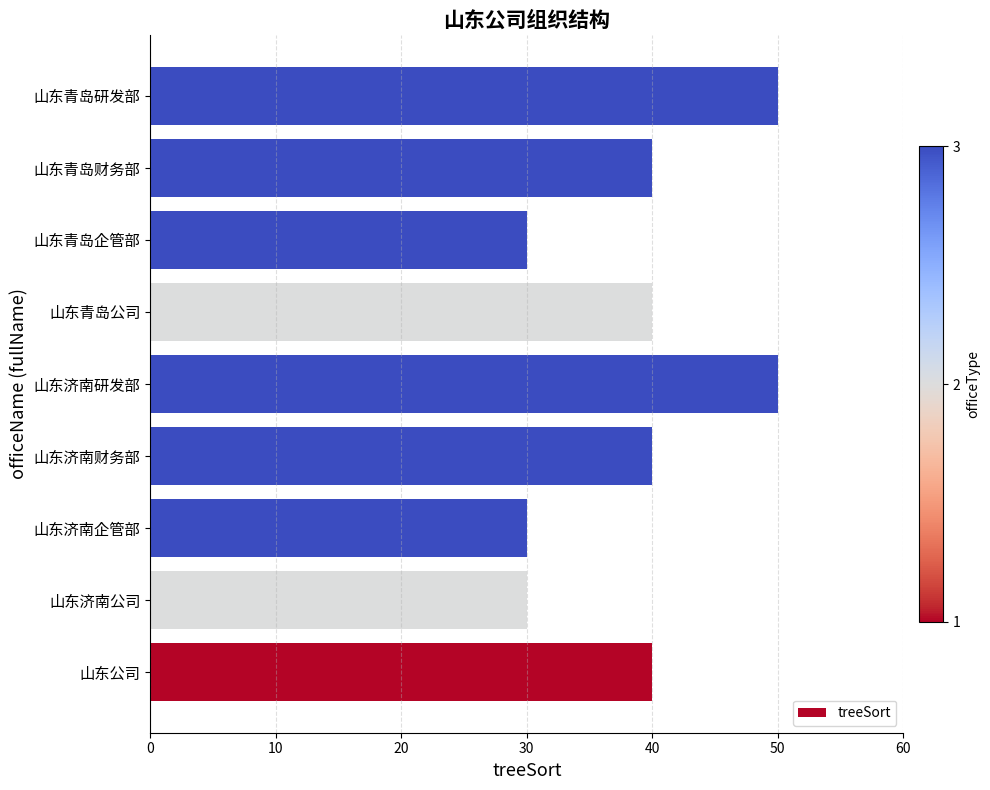

What is the ratio of the value at 山东济南财务部 to the value at 山东青岛企管部?

1.3